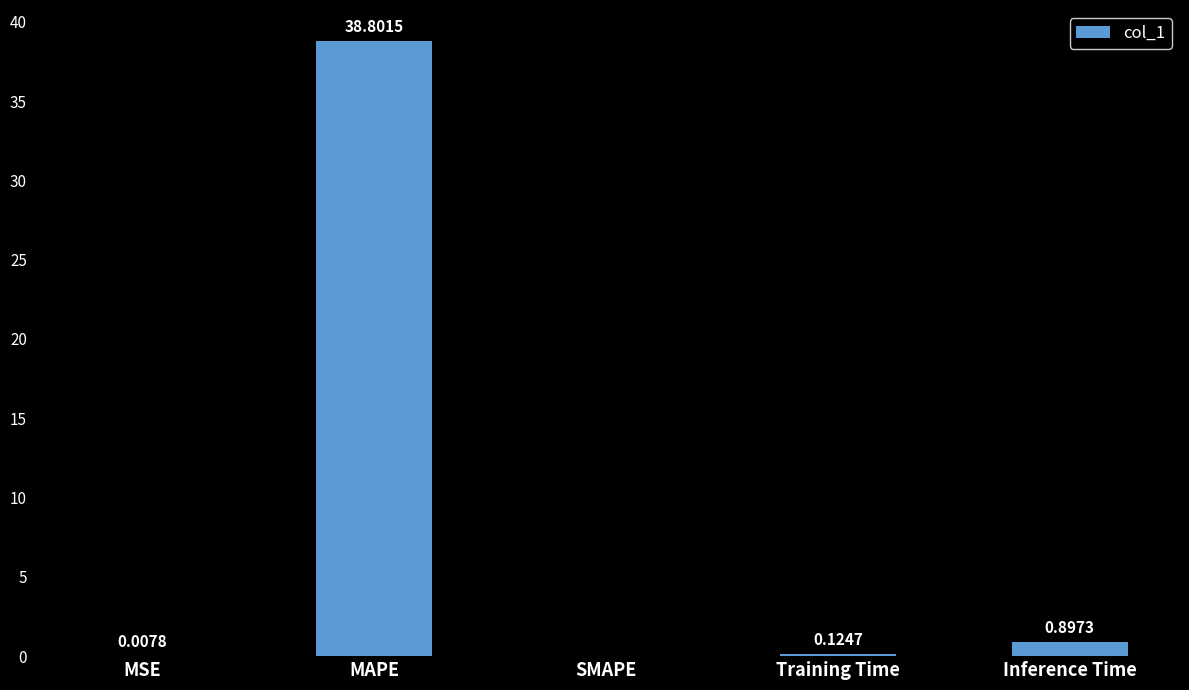

What is the average value?

8.0